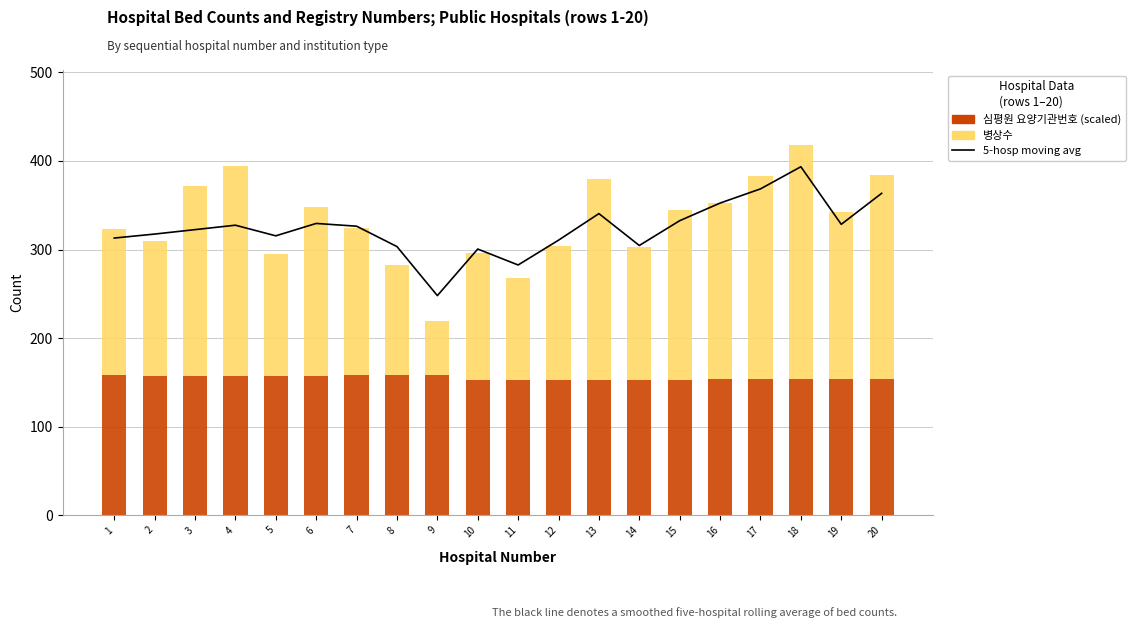

How many data points in 5-hospital moving avg (beds) are above 326?

10